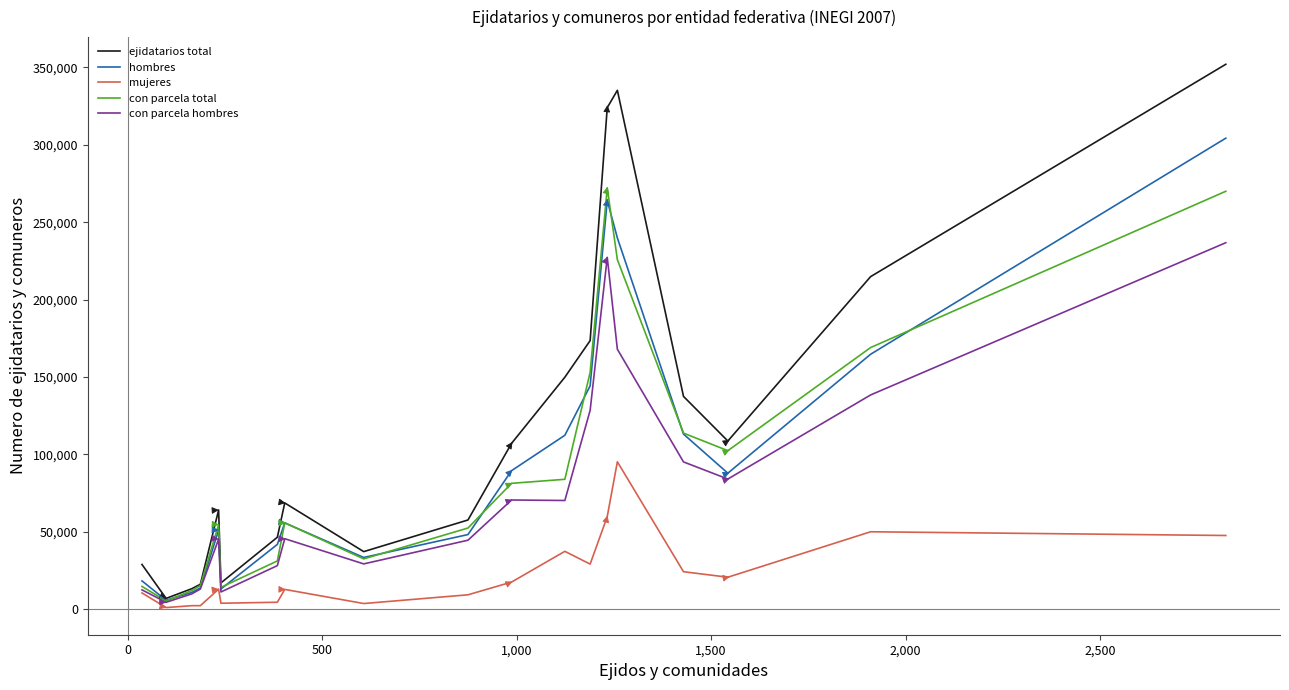

What is the greatest value displayed?

351933